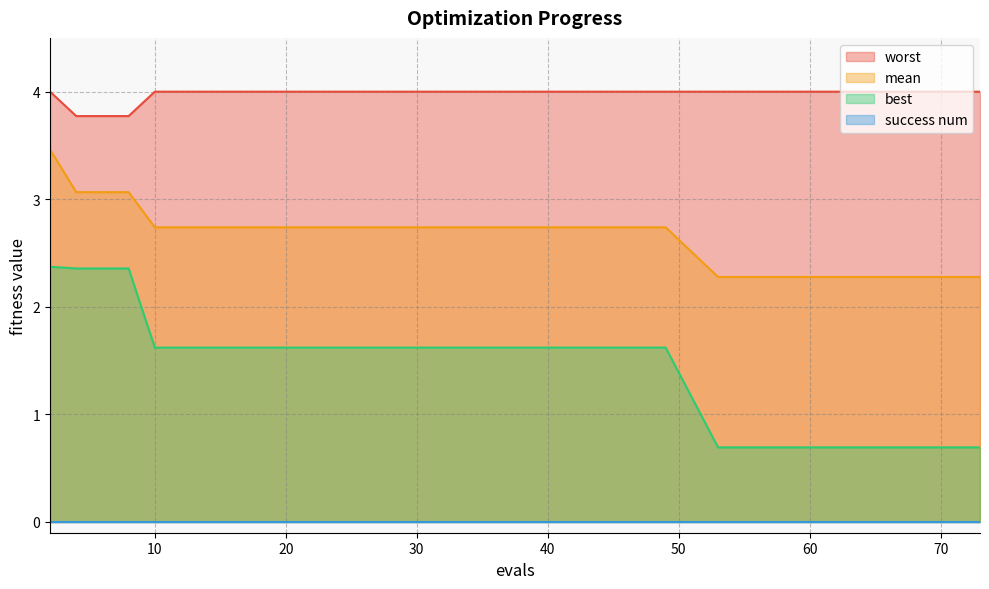

At how many categories does at least one series exceed 1?

20